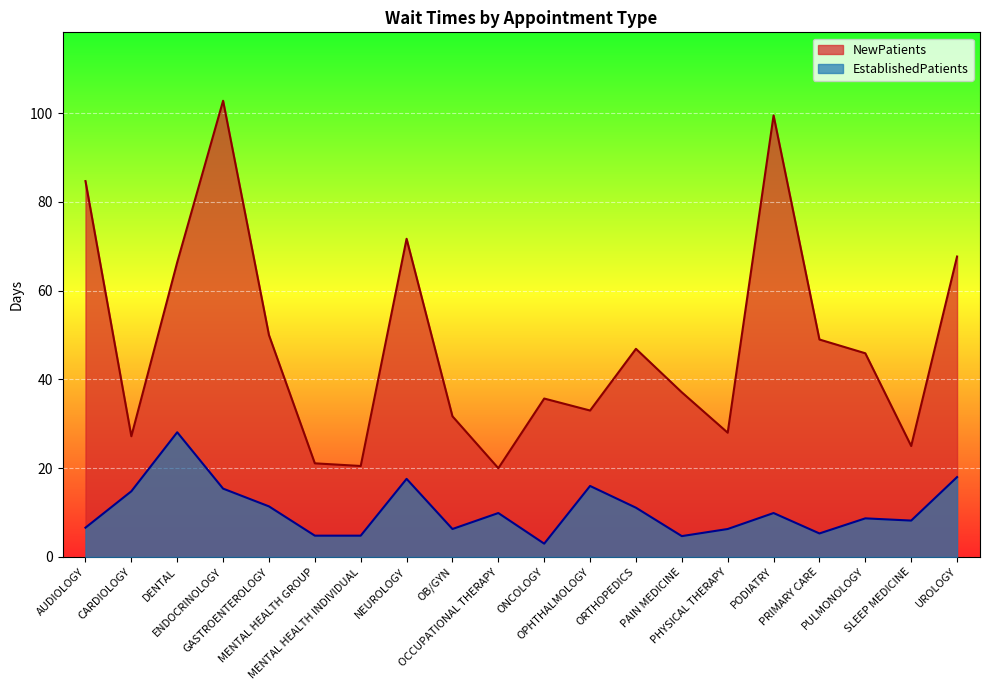

At which label is NewPatients closest to 61?

DENTAL